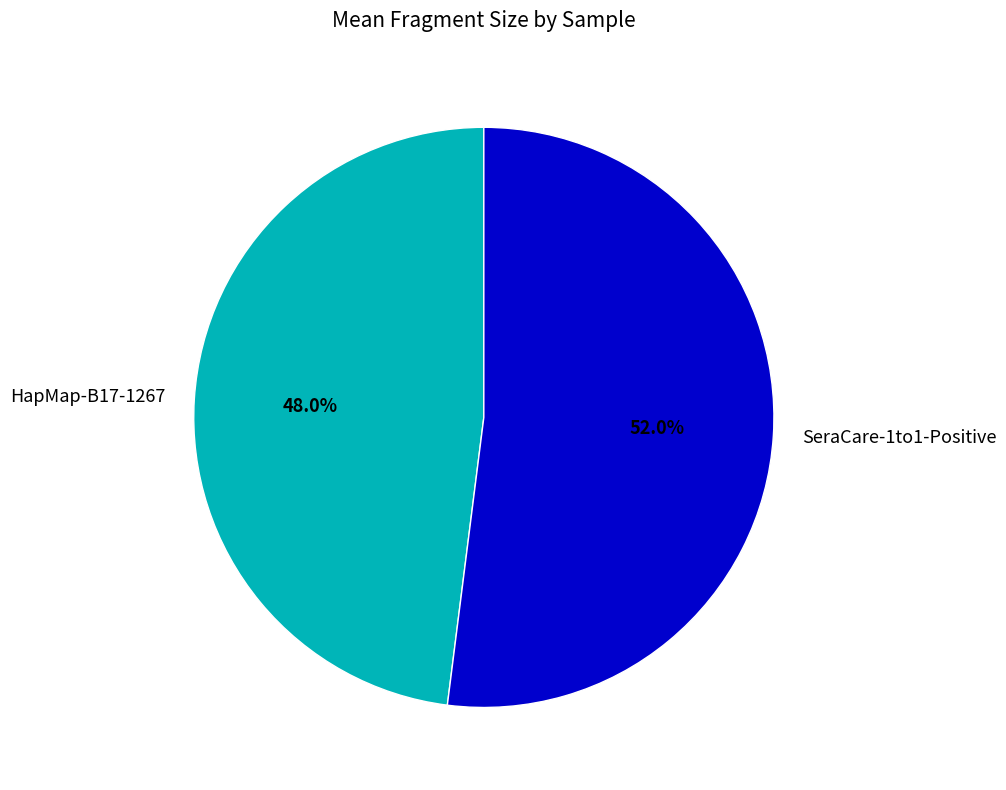

To the nearest percent, what is the difference between the largest and smallest slice percentages?

4%